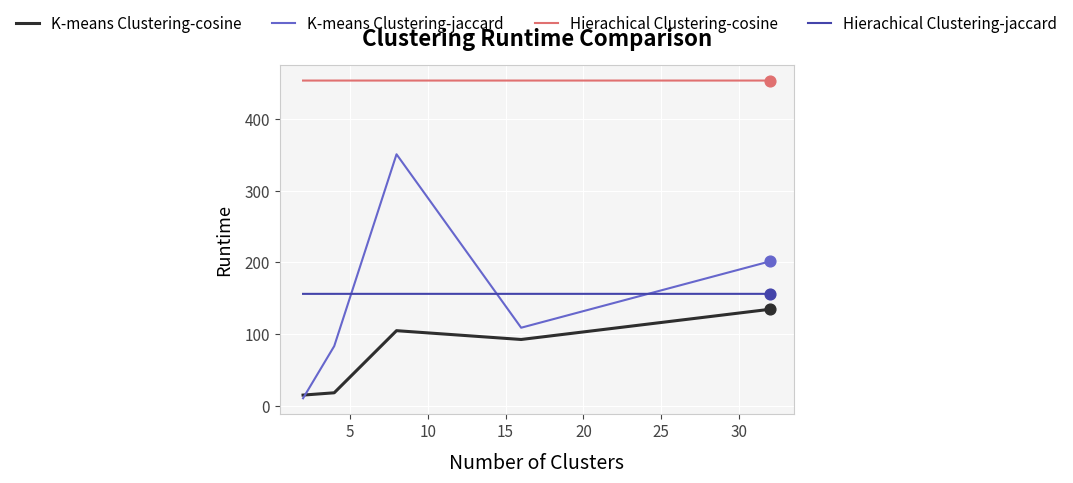

Which series has the largest range (max minus min)?

K-means Clustering-jaccard